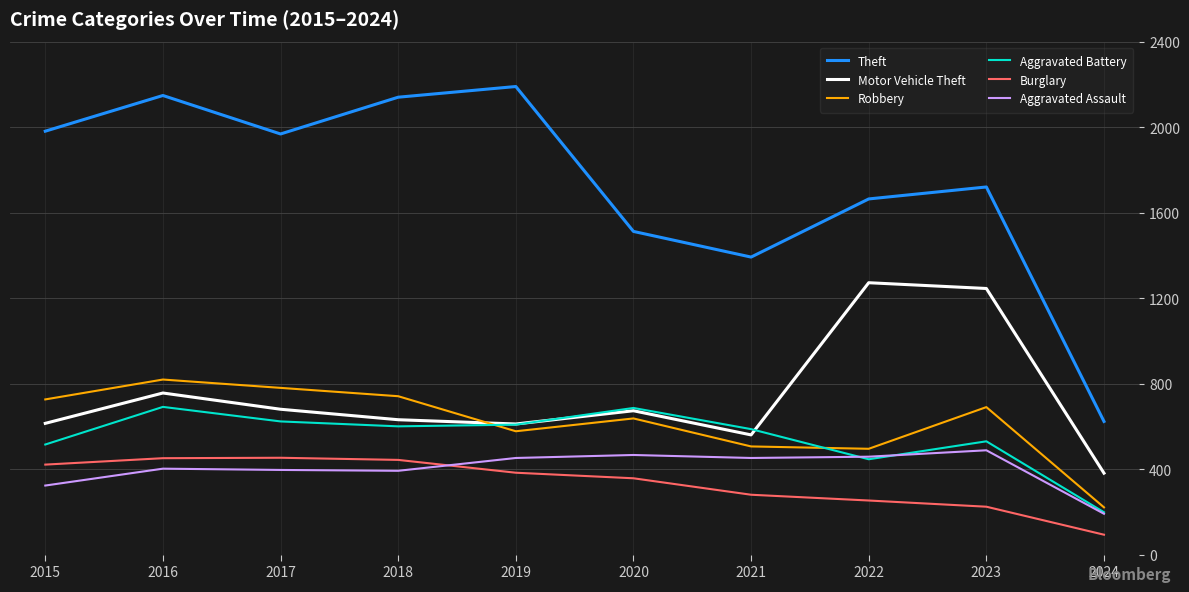

True or false: Burglary has a value of 253 at 2022.

True